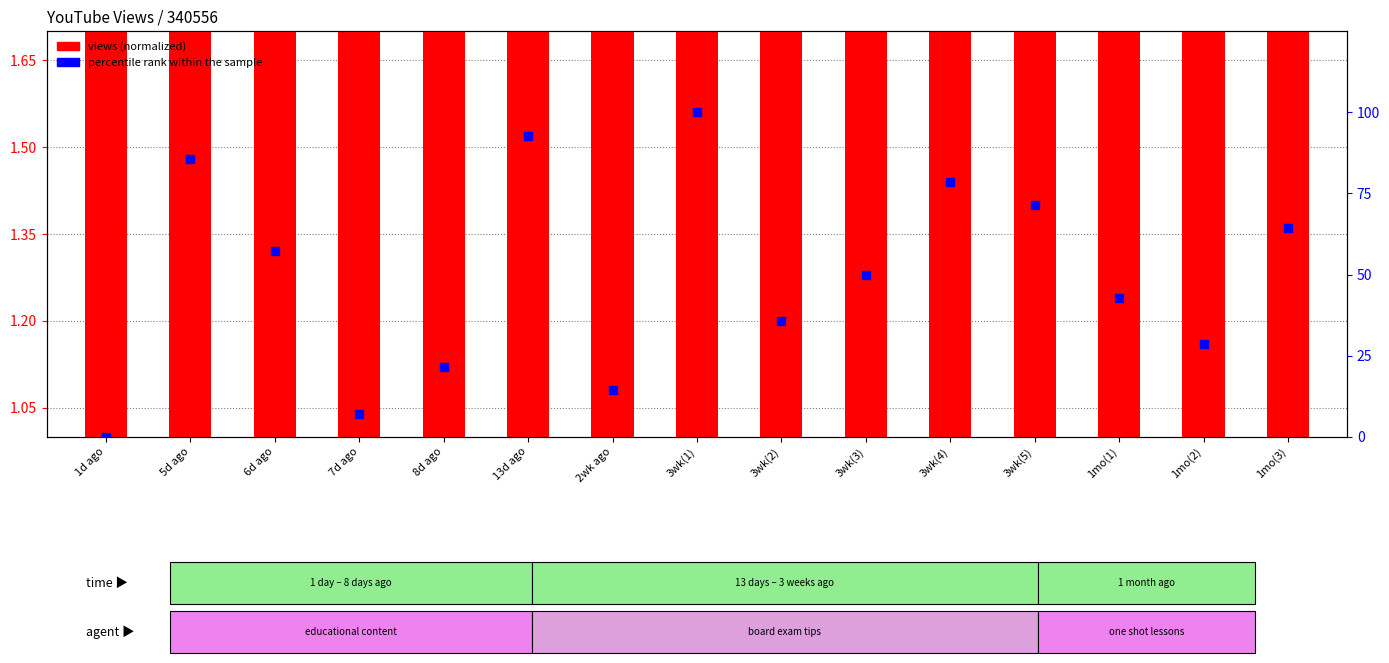

Which series contains the lowest Y value?

percentile rank